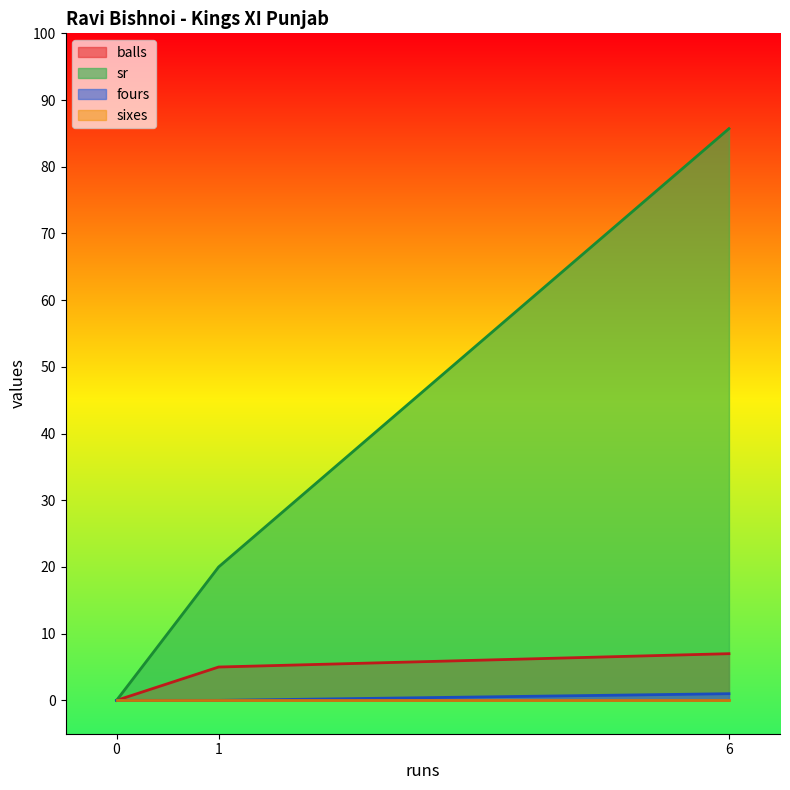

Which label corresponds to the largest value in the chart?

6